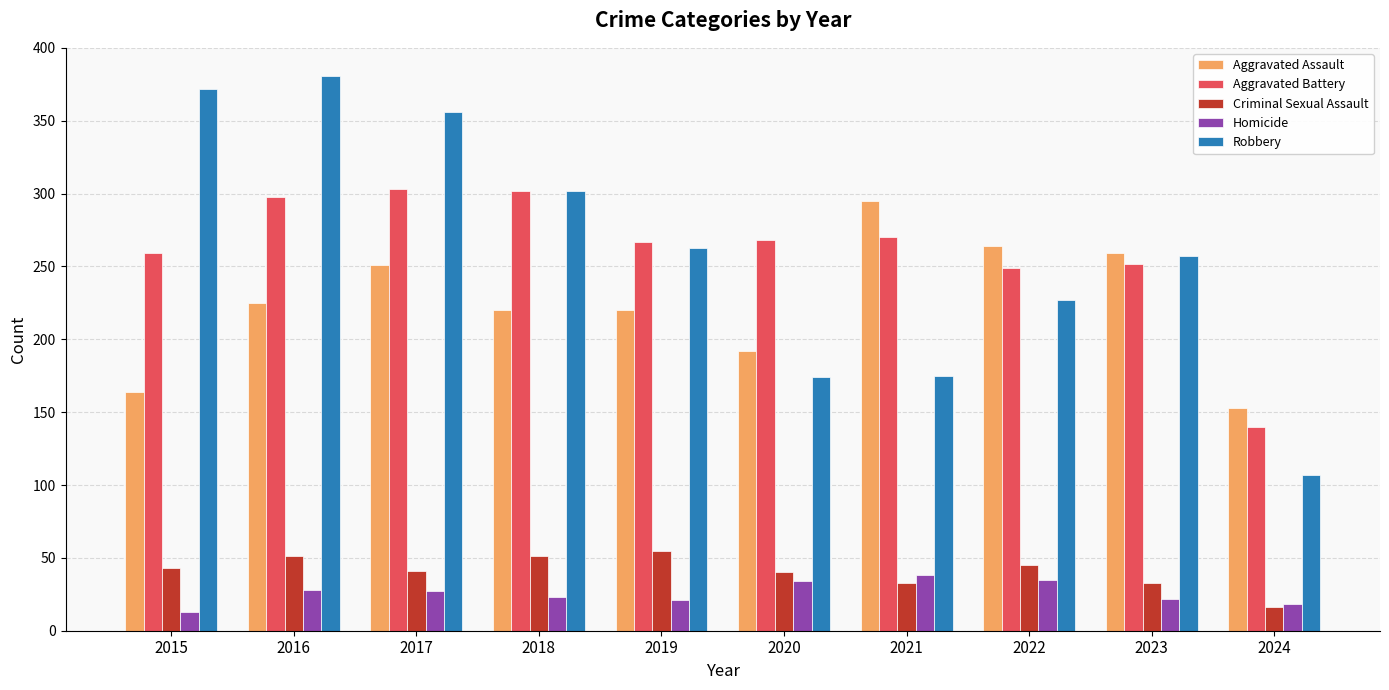

What is the difference between the highest and lowest values at 2020?

234